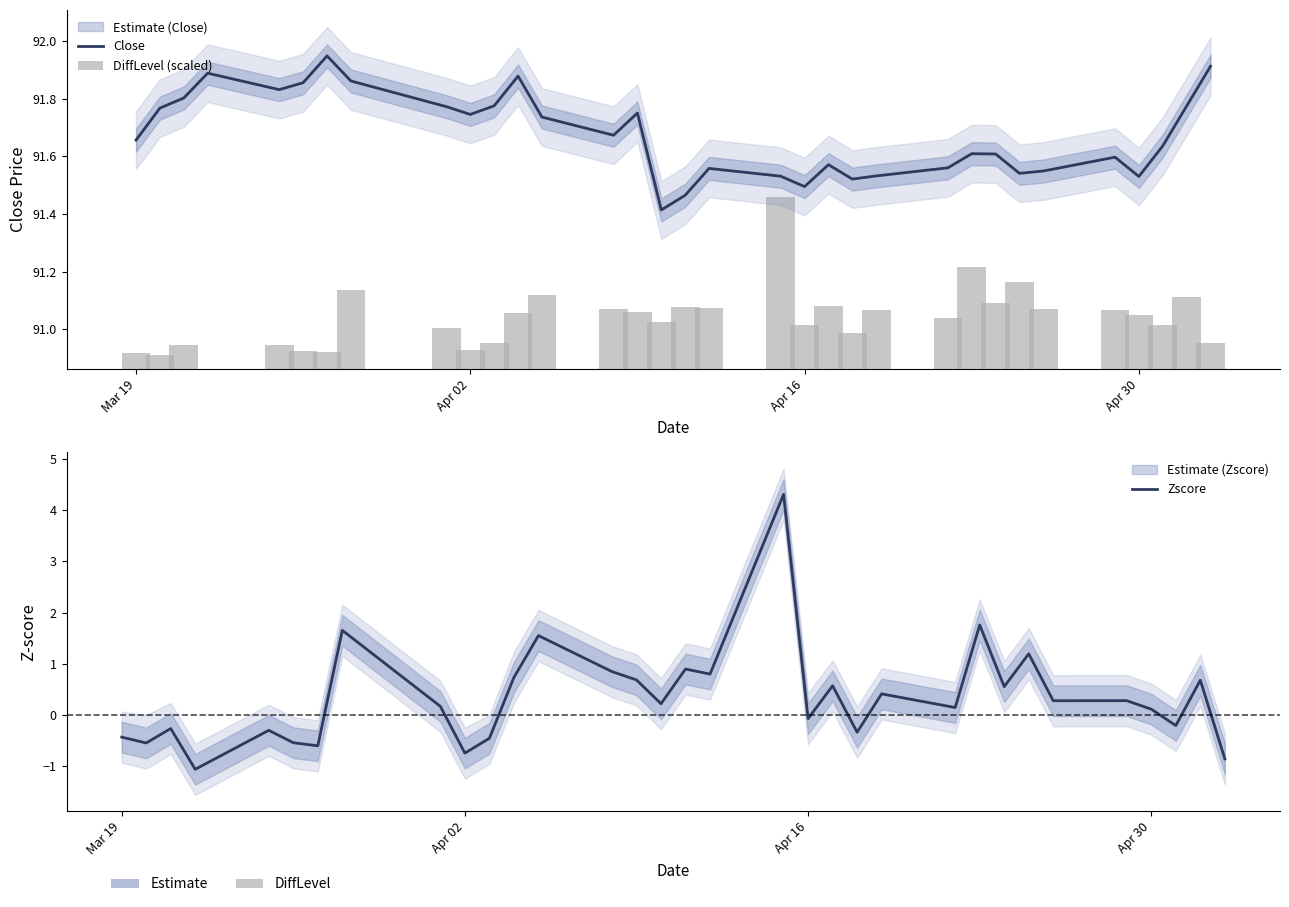

How many positive values does the Zscore series have?

20